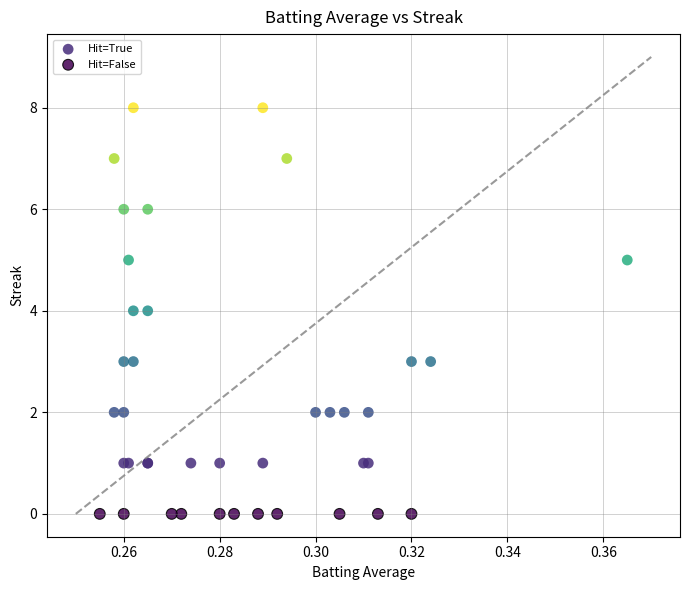

Which series reaches the maximum Y coordinate?

Hit=True